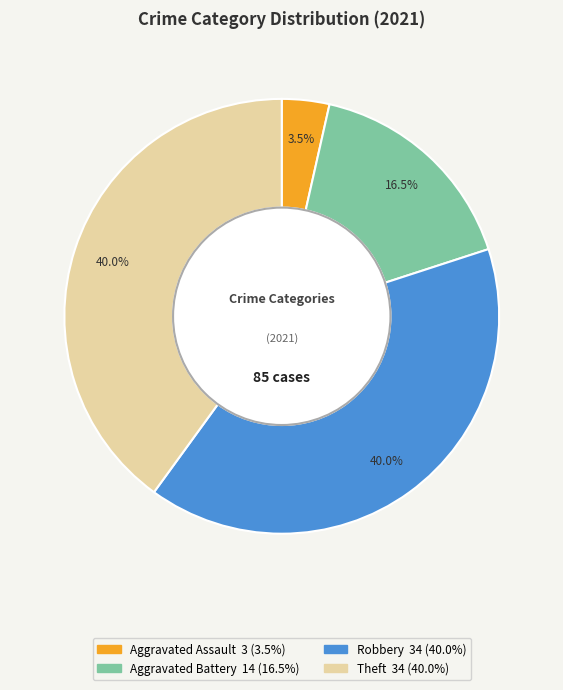

Does any single category account for the majority?

No